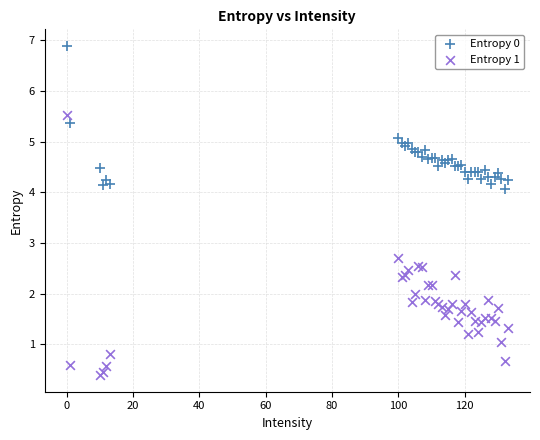

Which series reaches the maximum Y coordinate?

Entropy 0